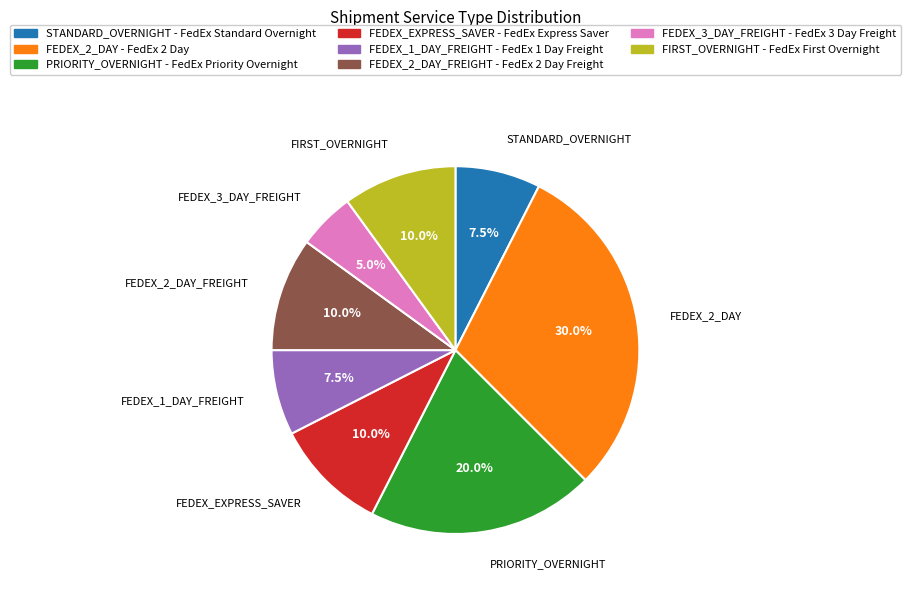

What portion of the pie excludes FEDEX_3_DAY_FREIGHT?

95.0%